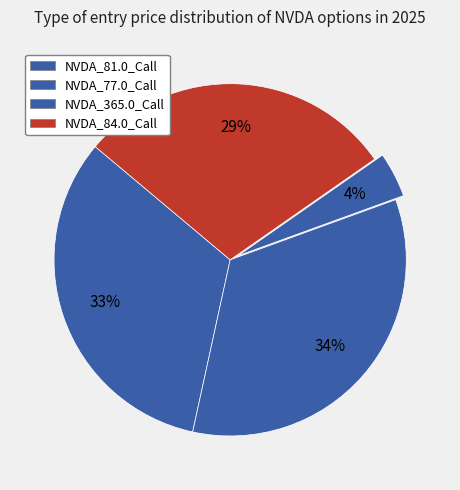

How many segments does this pie chart have?

4